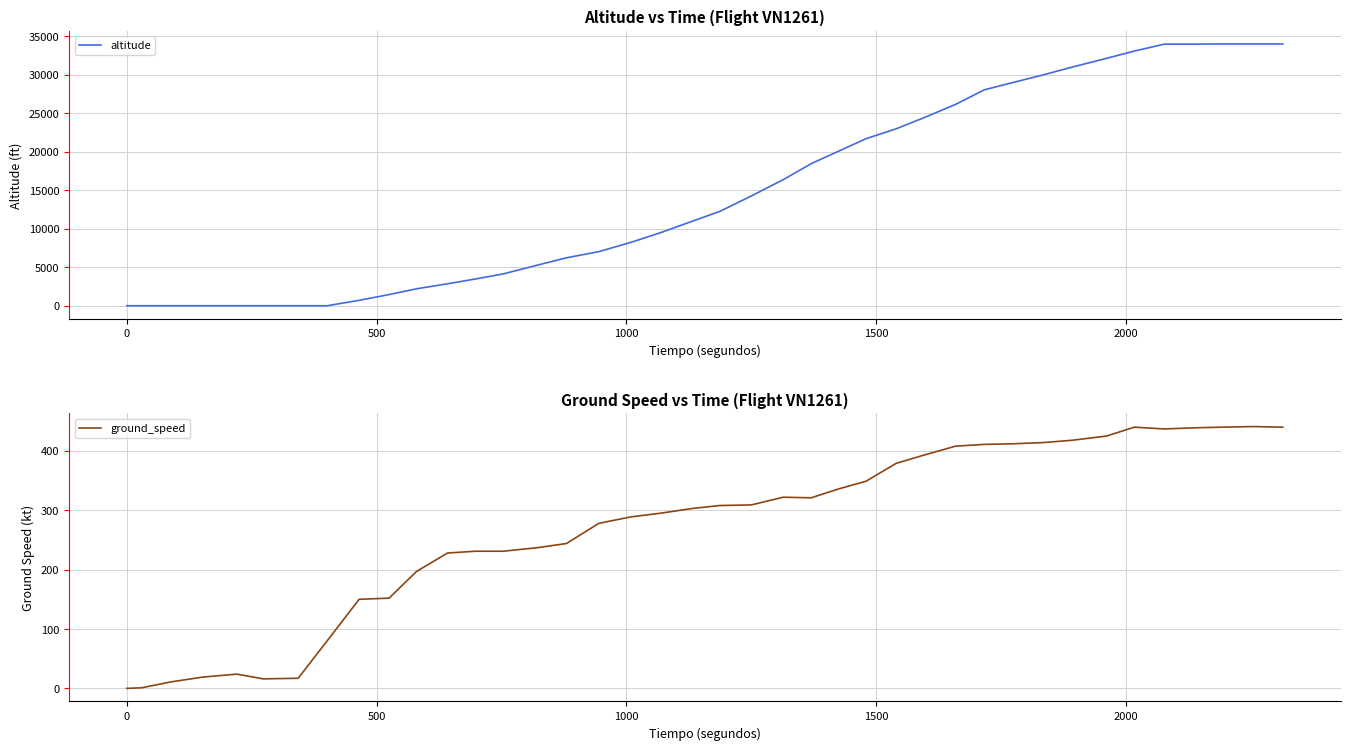

Reading left to right, list all the values displayed in this chart.

altitude: 0	0	0	0	0	0	0	0	700	1450	2200	2850	3475	4125	5275	6225	7025	8250	9475	10975	12250	14250	16375	18450	20075	21700	22975	24425	26150	28050	28975	29975	31000	32125	33075	33975	33975	34000	34000	34000
ground_speed: 0	1	11	19	24	16	17	80	150	152	197	228	231	231	237	244	278	289	295	303	308	309	322	321	336	349	379	393	408	411	412	414	418	425	440	437	439	440	441	440